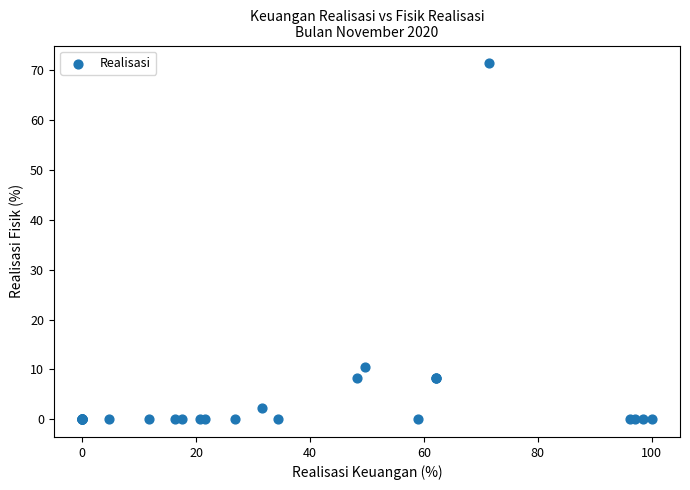

What Y value in the scatter plot is closest to 35?

10.5